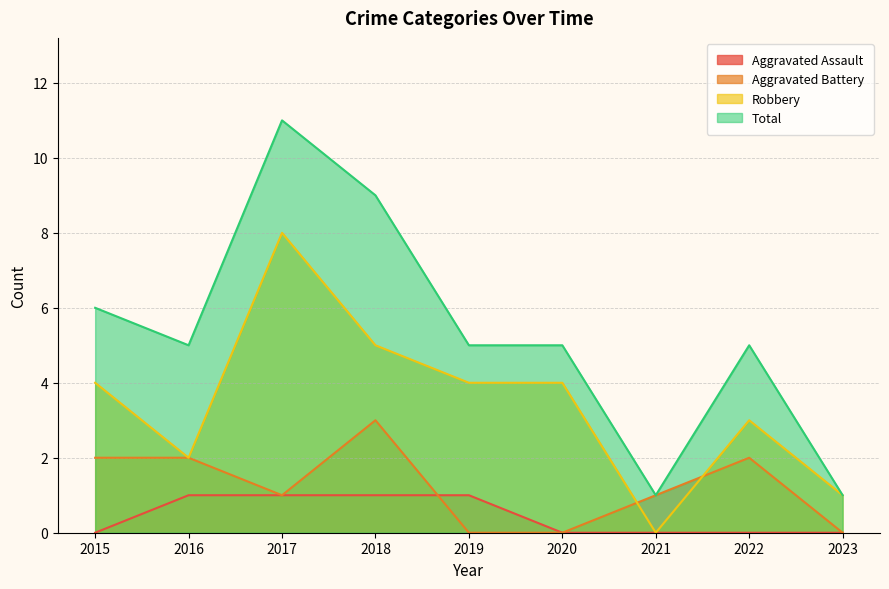

Reading left to right, what are all the values shown in this chart?

Aggravated Assault: 0	1	1	1	1	0	0	0	0
Aggravated Battery: 2	2	1	3	0	0	1	2	0
Robbery: 4	2	8	5	4	4	0	3	1
Total: 6	5	11	9	5	5	1	5	1